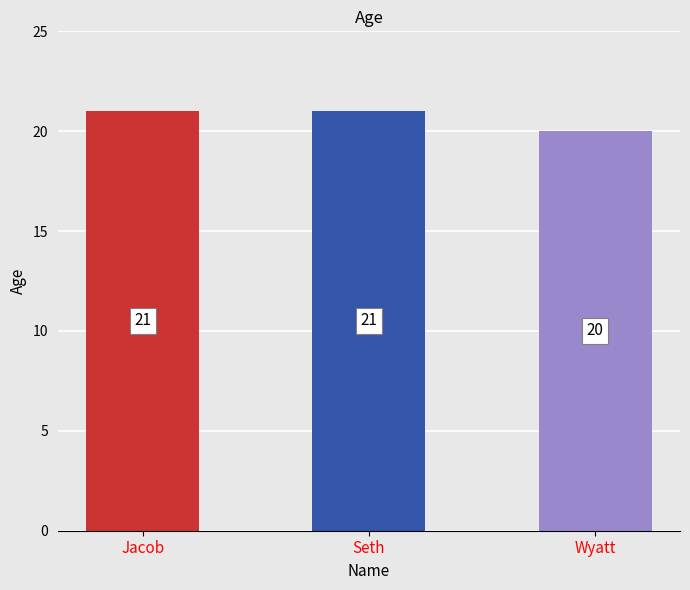

What is the ratio of the value at Wyatt to the value at Jacob?

1.0